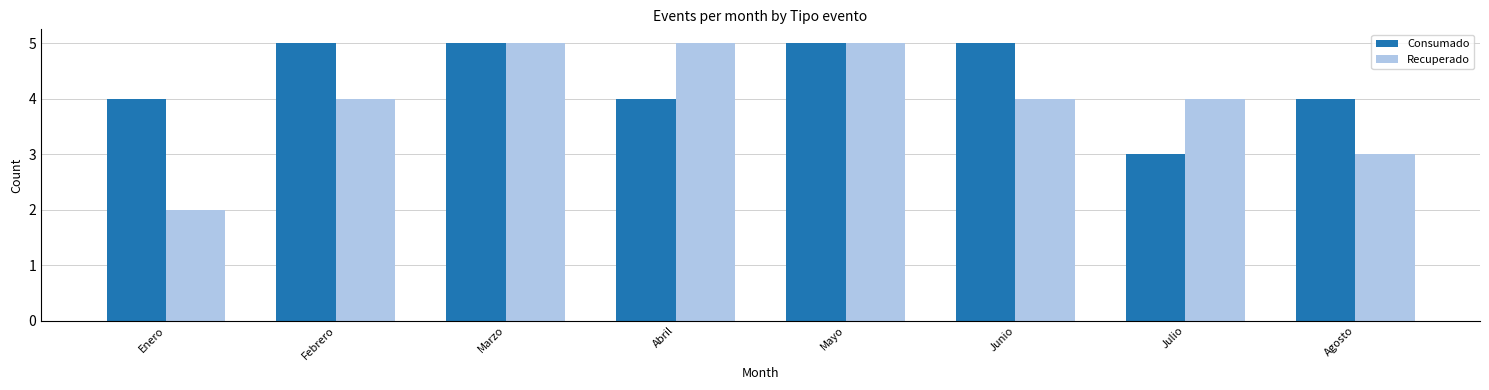

Is the value of Recuperado at Julio greater than the value of Consumado at Junio?

No